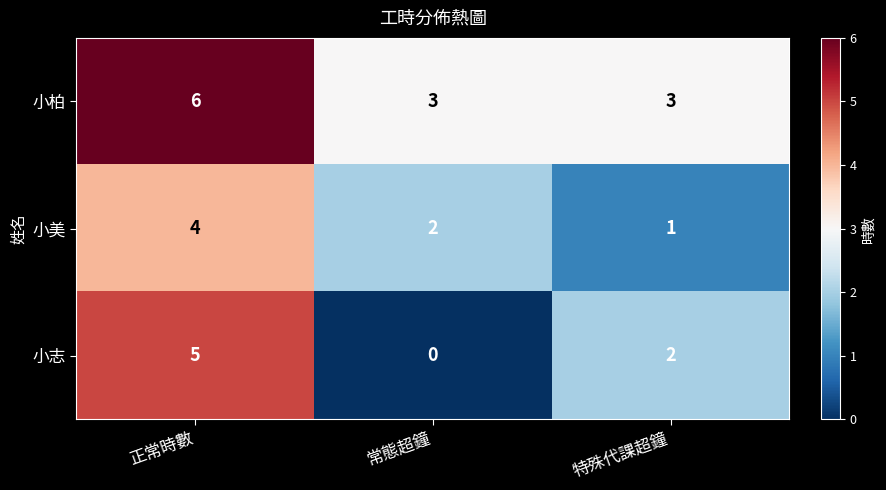

Rank the series by their maximum value, from highest to lowest.

小柏, 小志, 小美